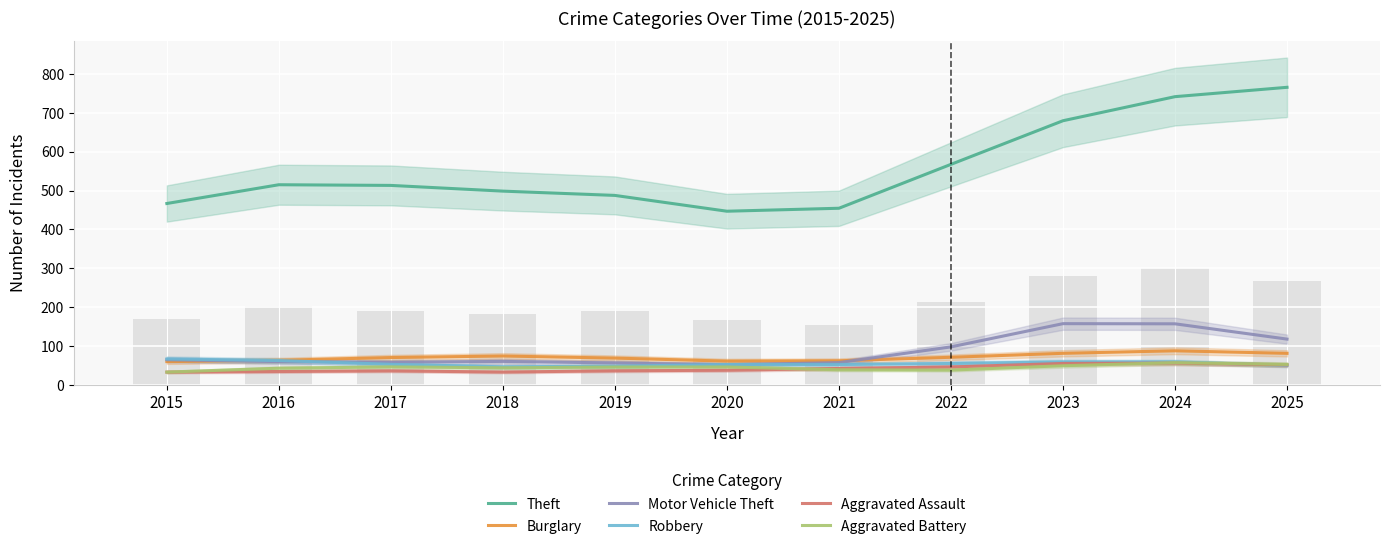

What is the difference between the maximum and second lowest values in the Aggravated Battery series?

19.1